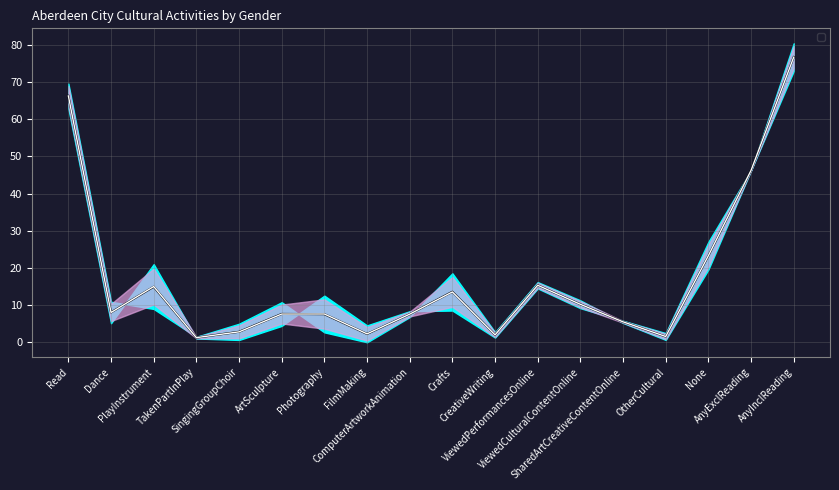

At which label is _ManBoy closest to 38?

AnyExclReading